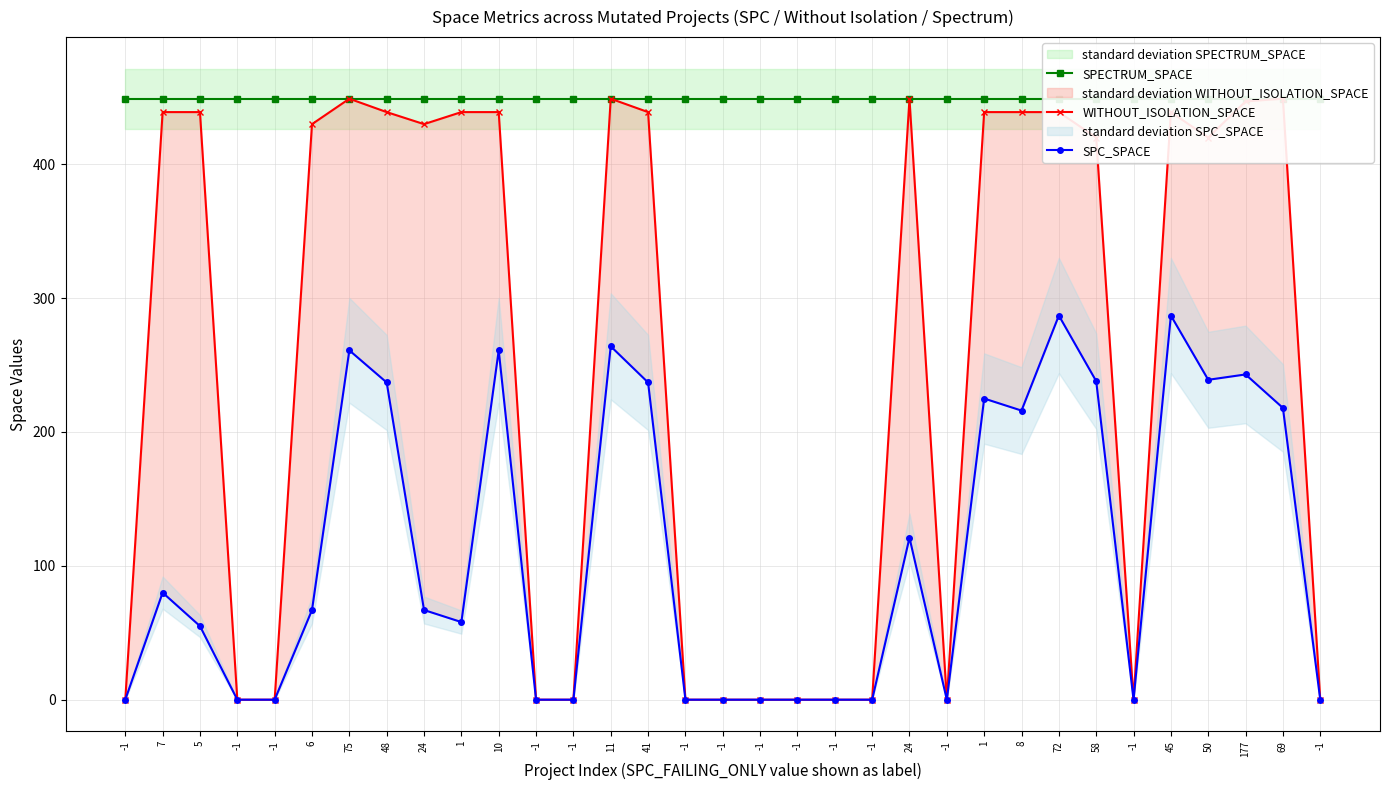

How many positive values does the SPC_SPACE series have?

19